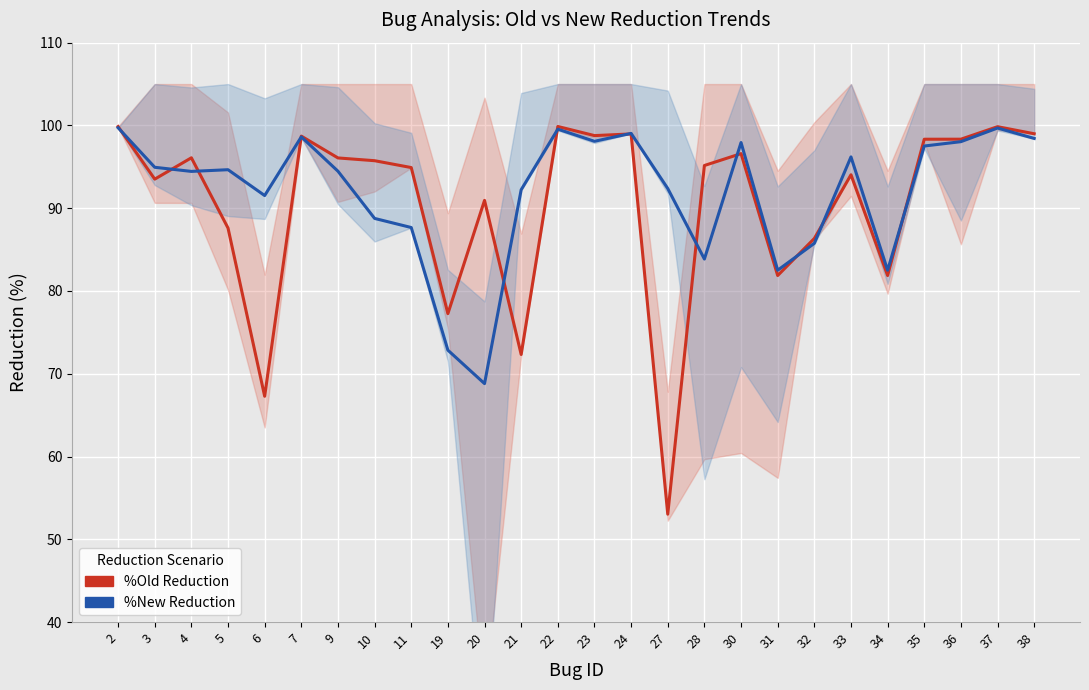

At which category does %Old Reduction reach its first local peak?

4